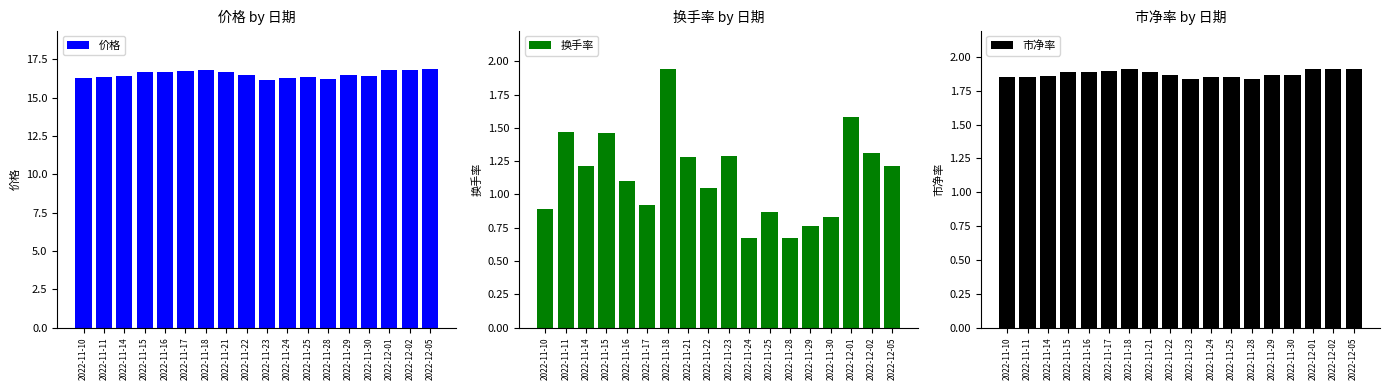

What is the difference between the maximum and minimum values in the 价格 series?

0.7